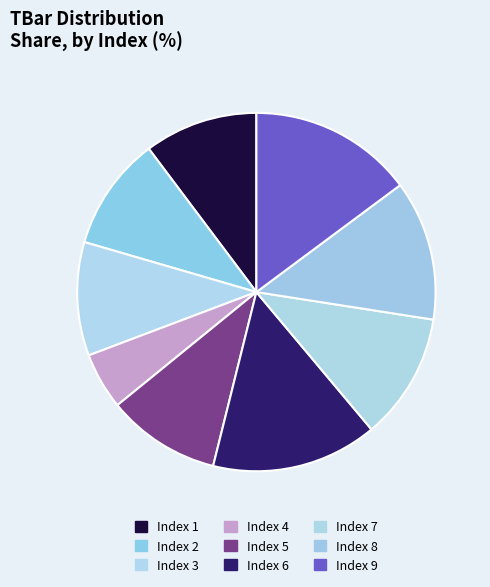

How many segments does this pie chart have?

9